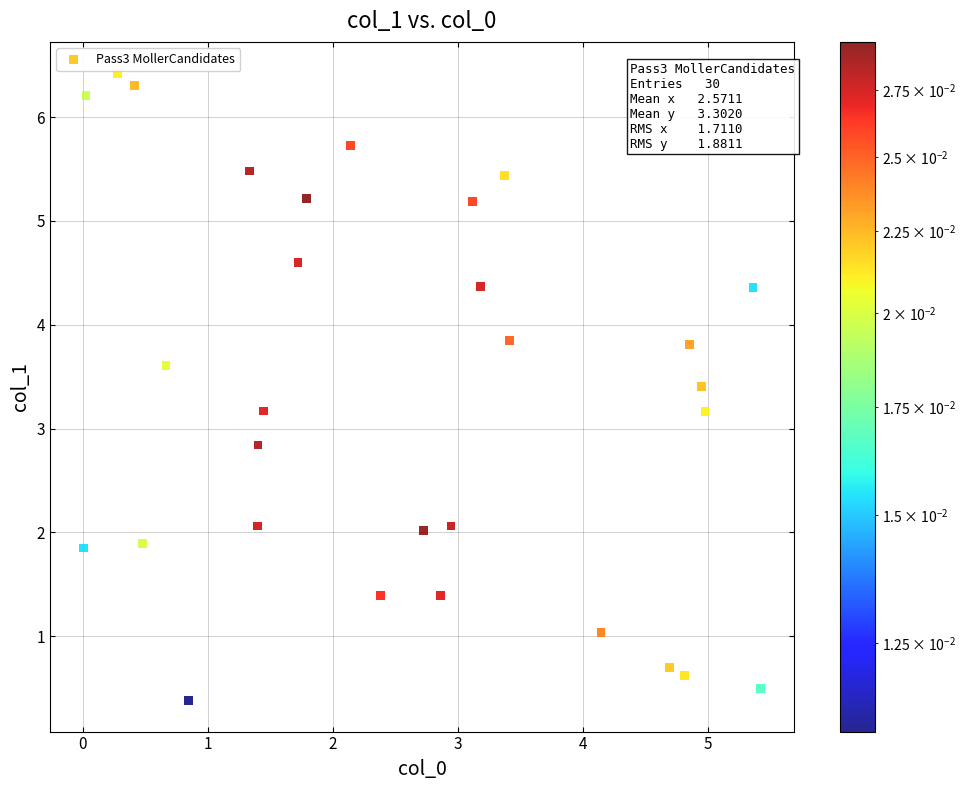

What is the range of X values (max minus min)?

5.4